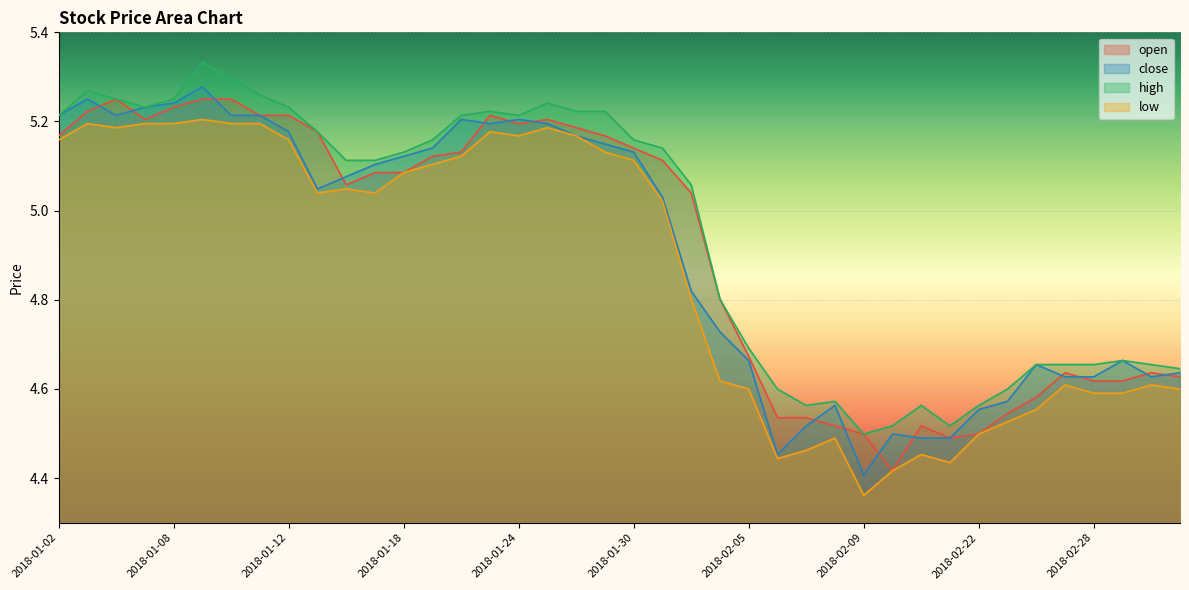

True or false: low and open intersect in this chart.

False